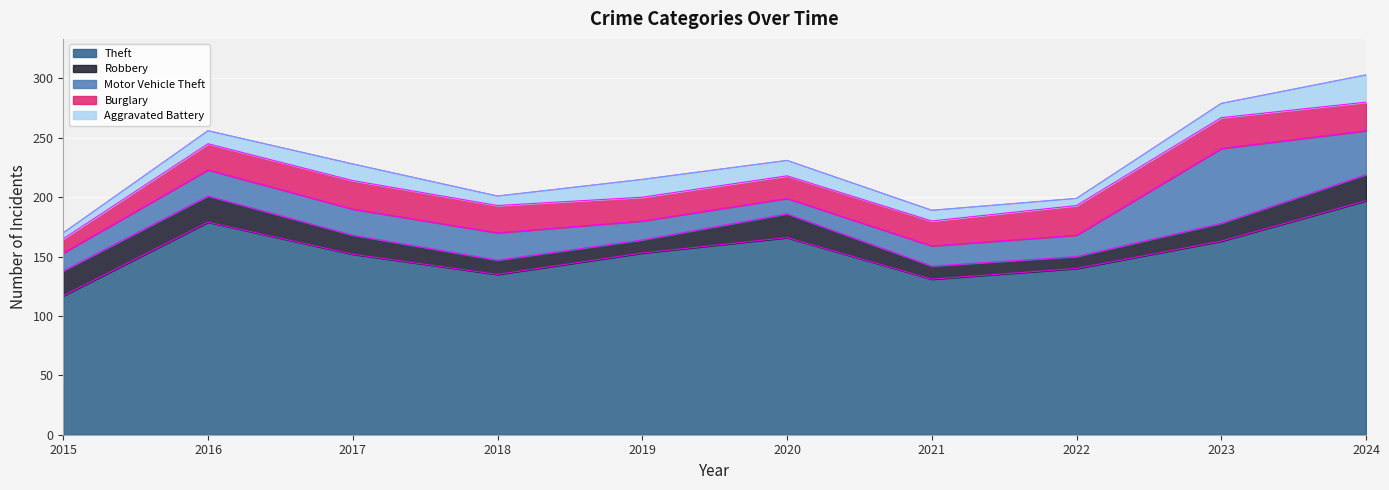

What is the sum of all Aggravated Battery values?

116